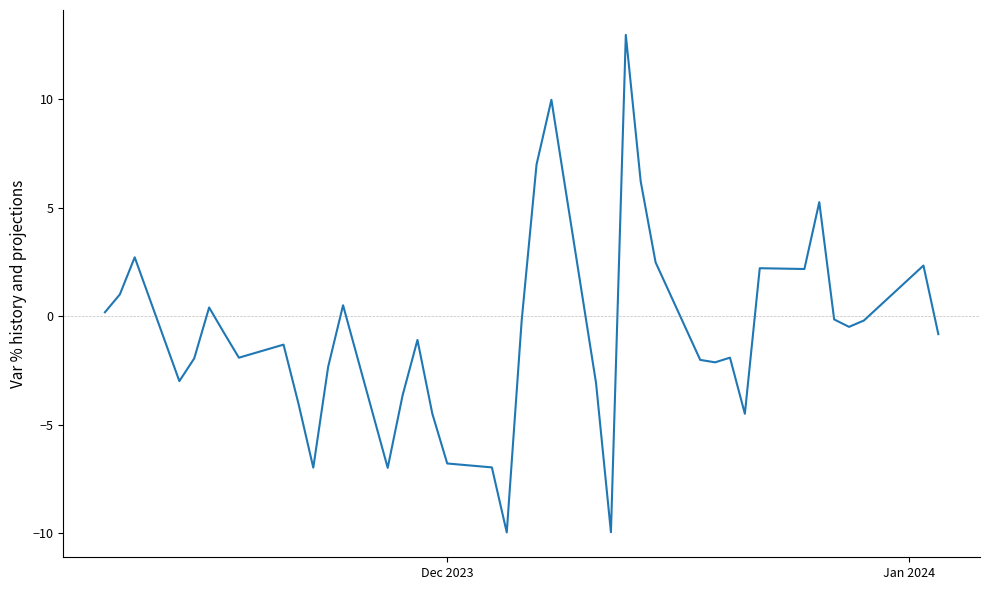

What is the difference between the maximum and minimum values?

22.9